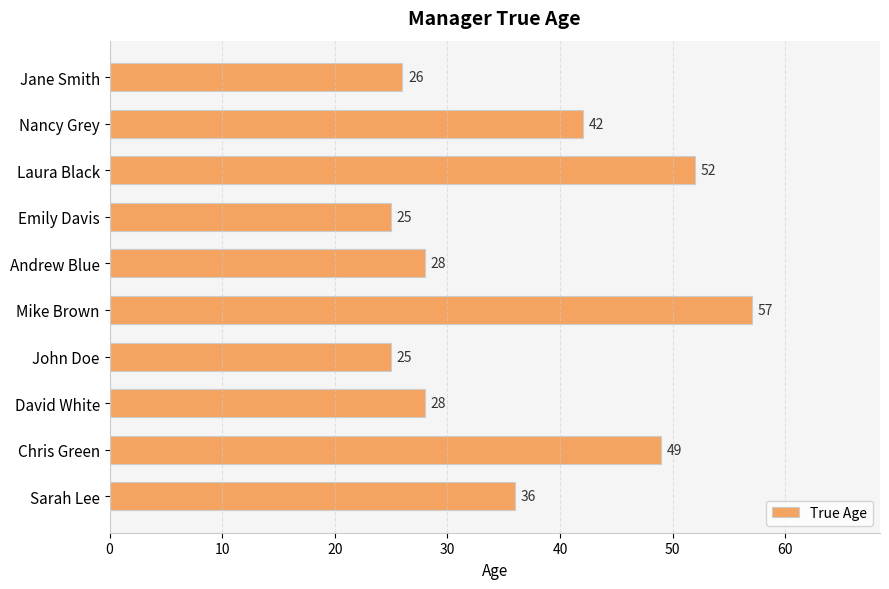

Where is the data nearest to the value 41?

Nancy Grey